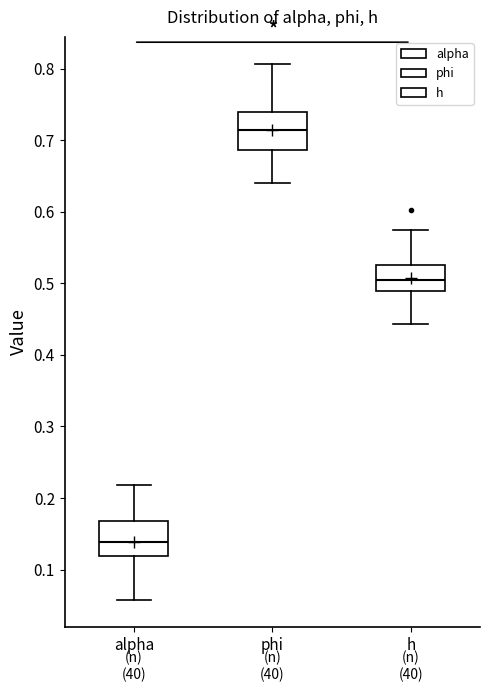

Which box's median line is the lowest?

alpha